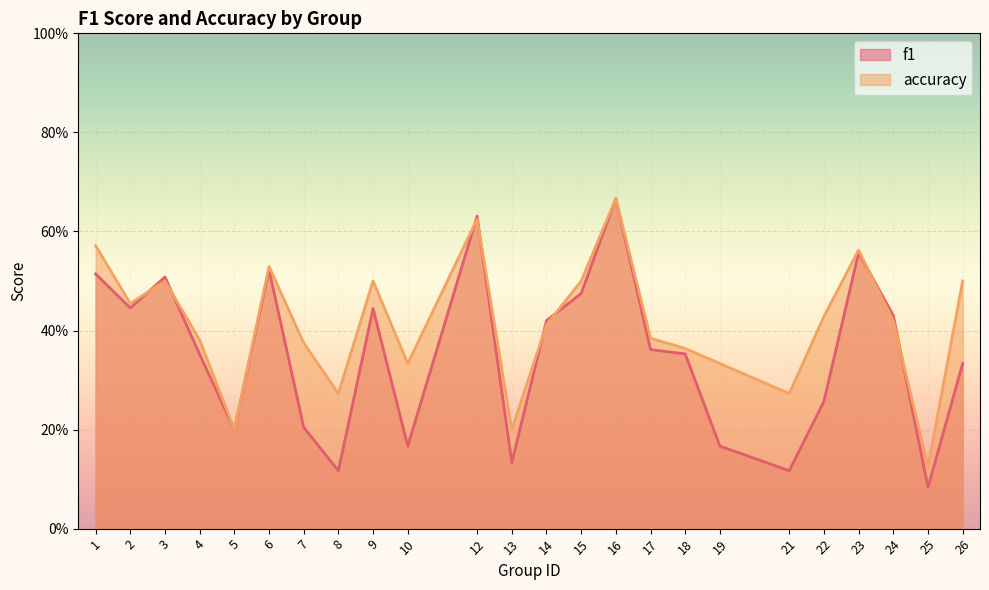

What is the smallest value displayed?

0.1